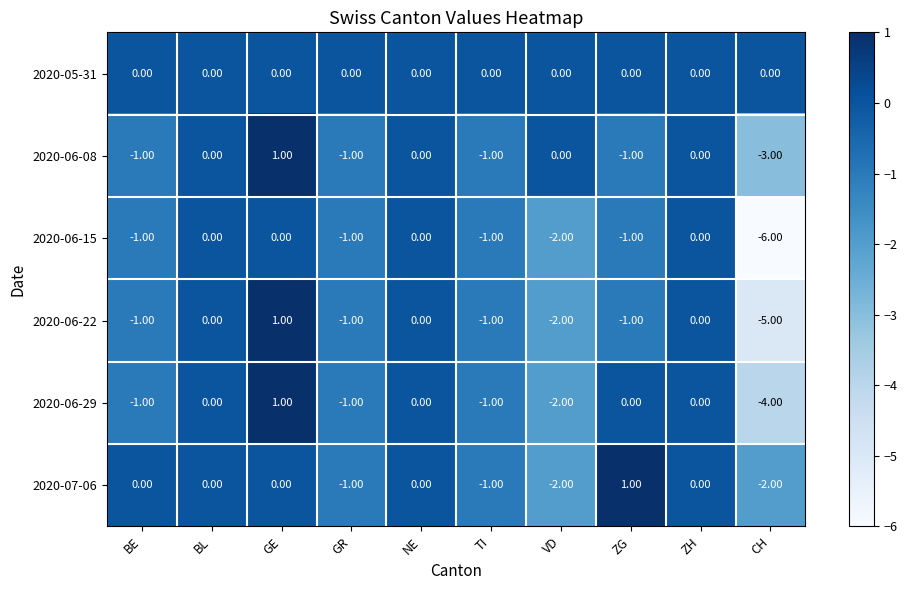

Which series changed the most between ZH and CH?

2020-06-15